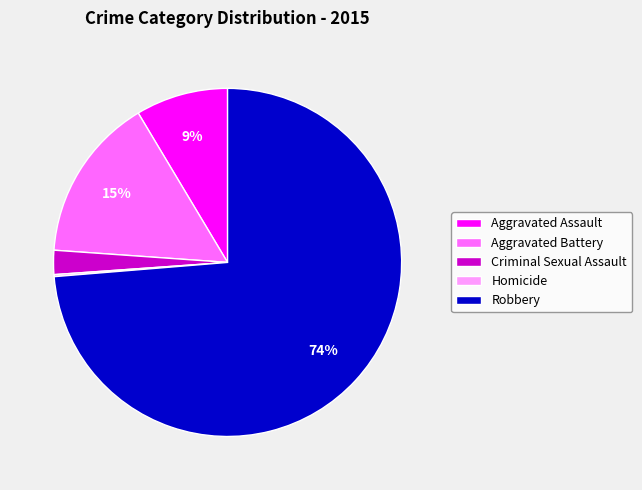

To the nearest percent, what is the difference between the largest and smallest slice percentages?

74%